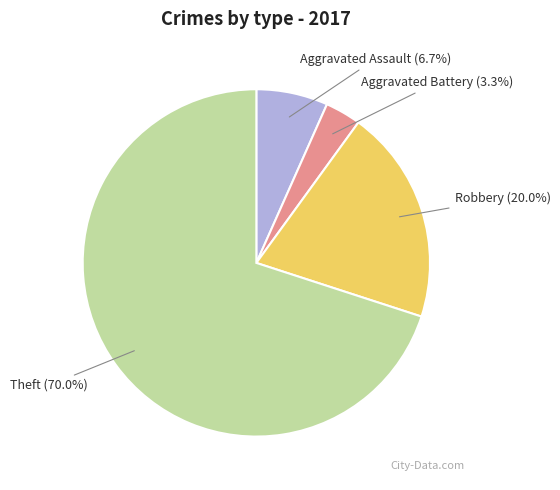

What percentage do Aggravated Battery and Aggravated Assault together represent?

10.0%